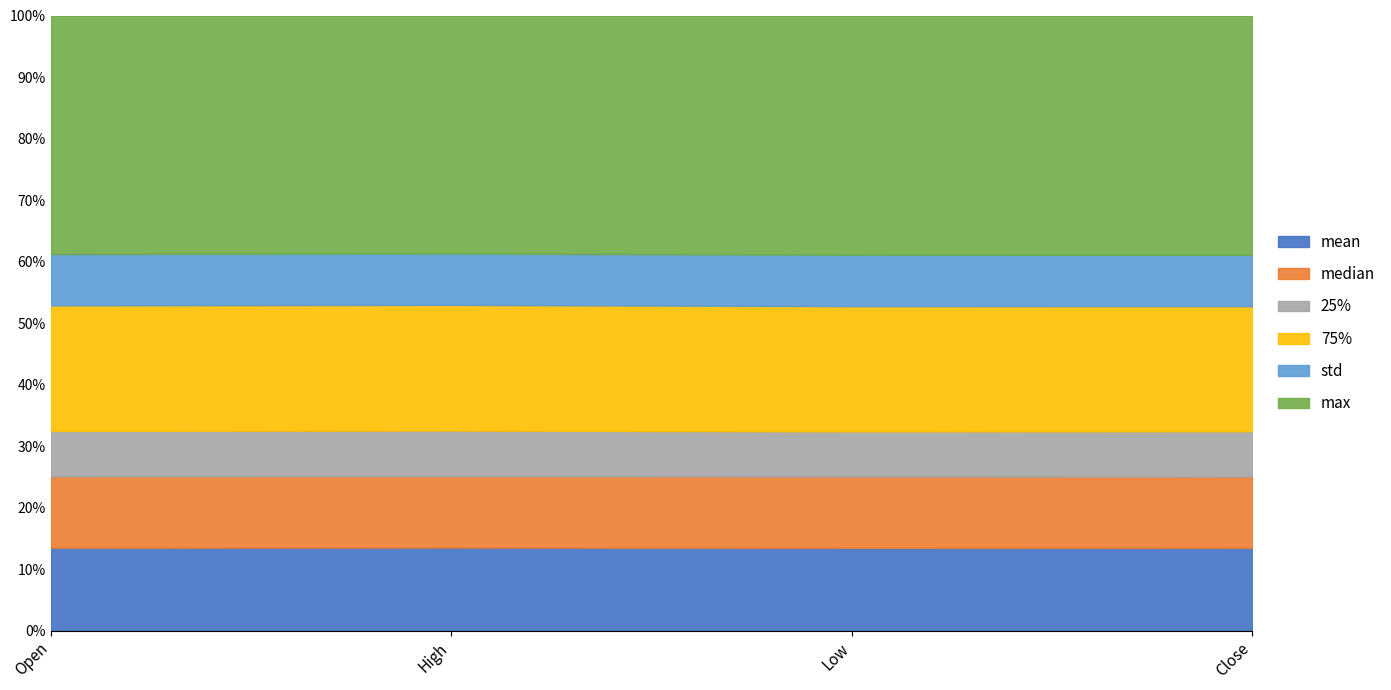

What value does the mean series have at Low?

13.5